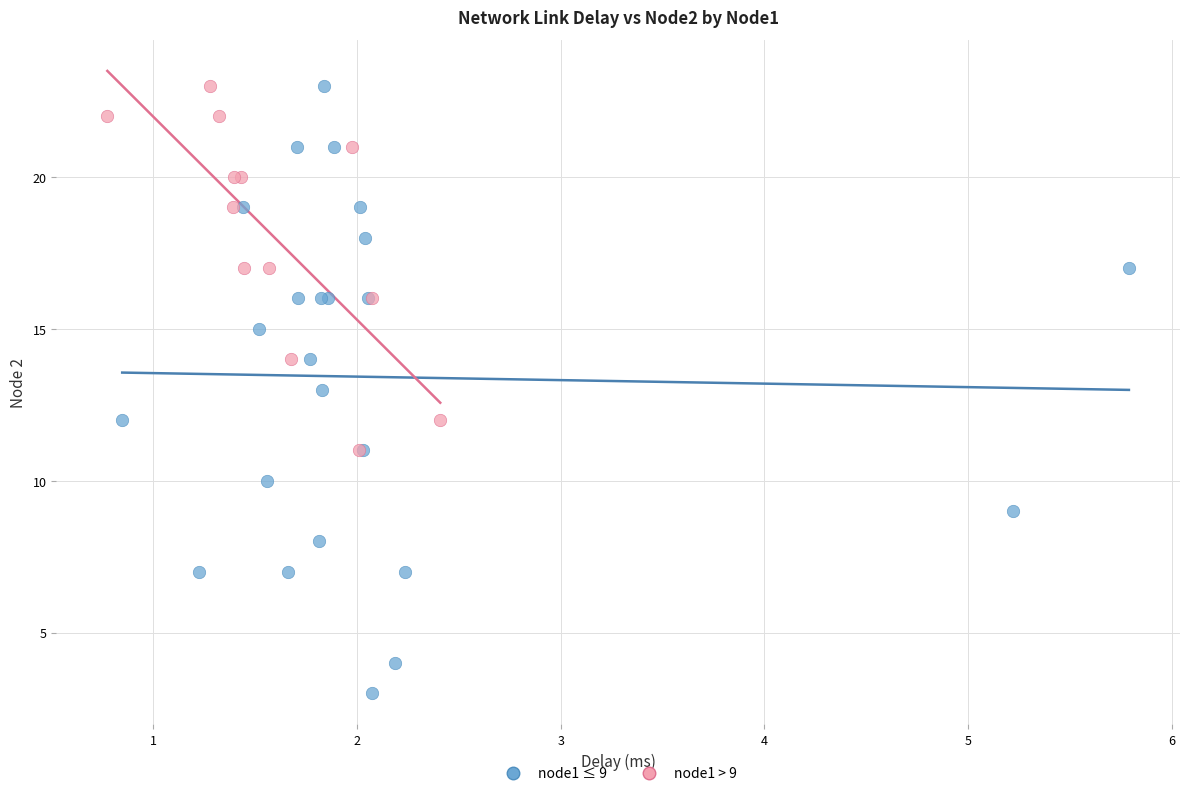

Which series has the widest spread of Y values?

node1 ≤ 9